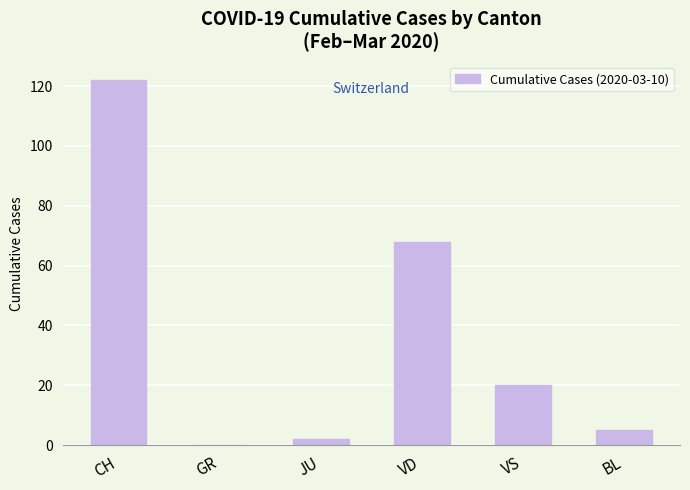

What is the ratio of the value at VD to the value at BL?

13.6